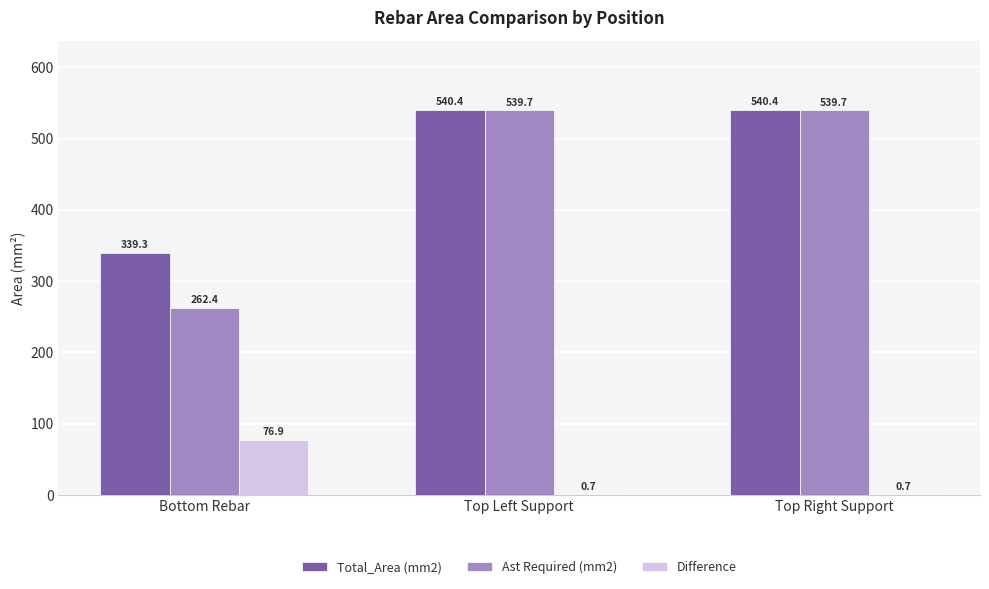

Reading left to right, list all the values displayed in this chart.

Total_Area (mm2): 339.3	540.4	540.4
Ast Required (mm2): 262.4	539.7	539.7
Difference: 76.9	0.7	0.7